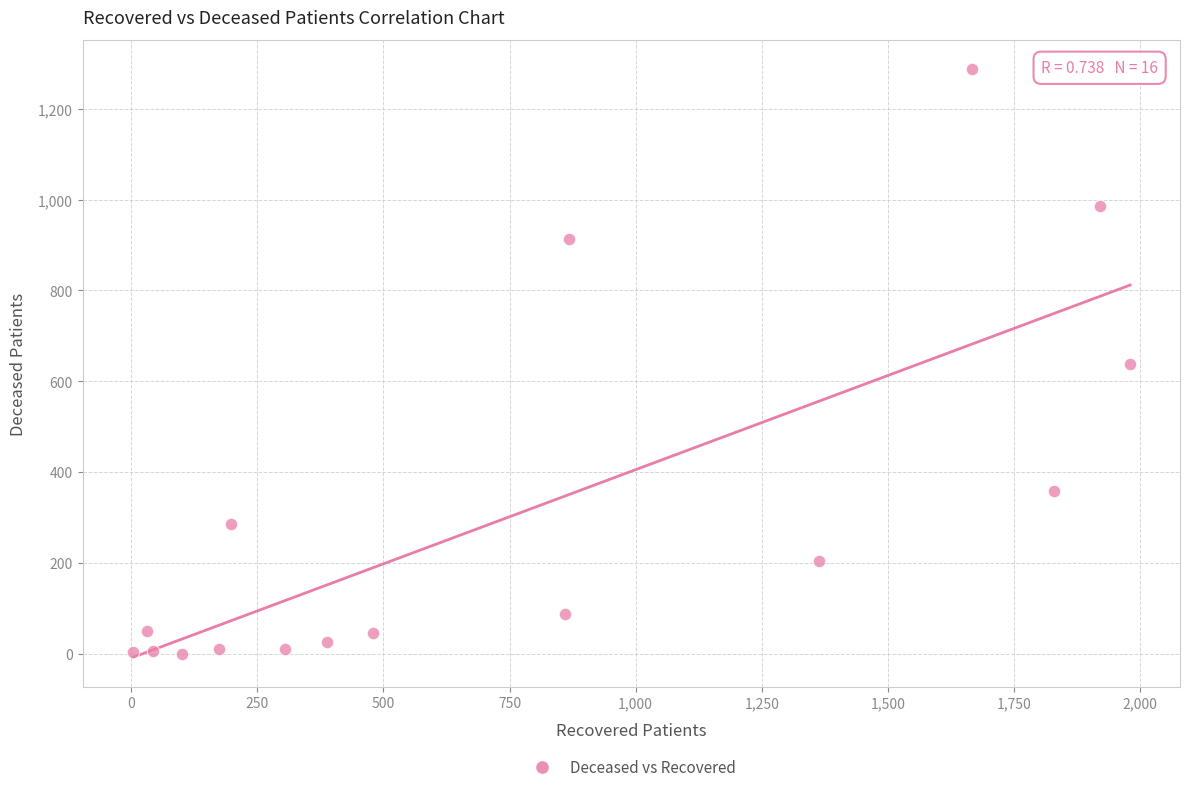

What is the range of Y values (max minus min)?

1287